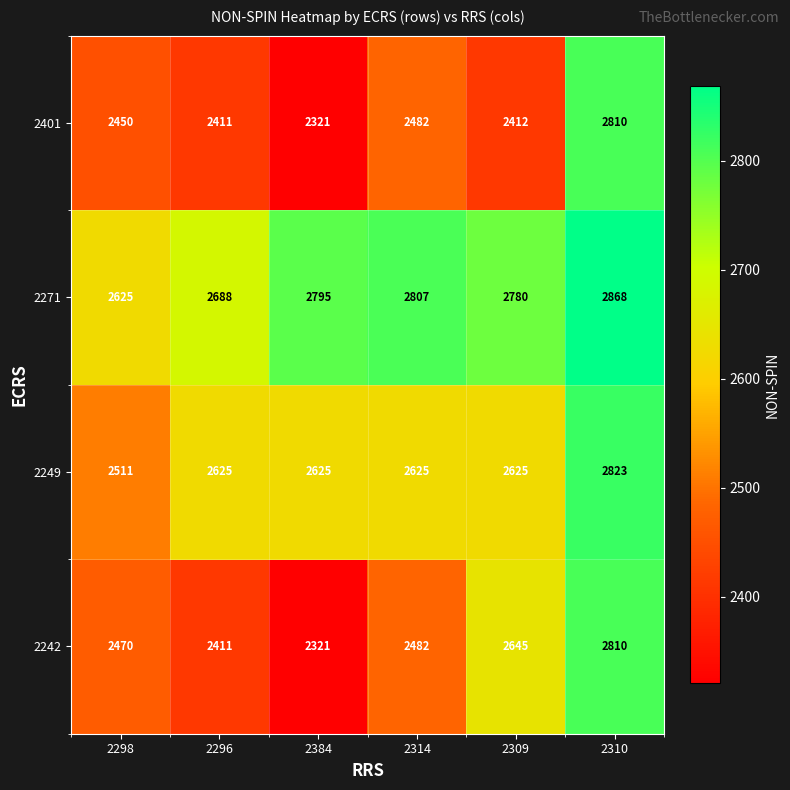

What is the difference between the highest and lowest values at 2298?

175